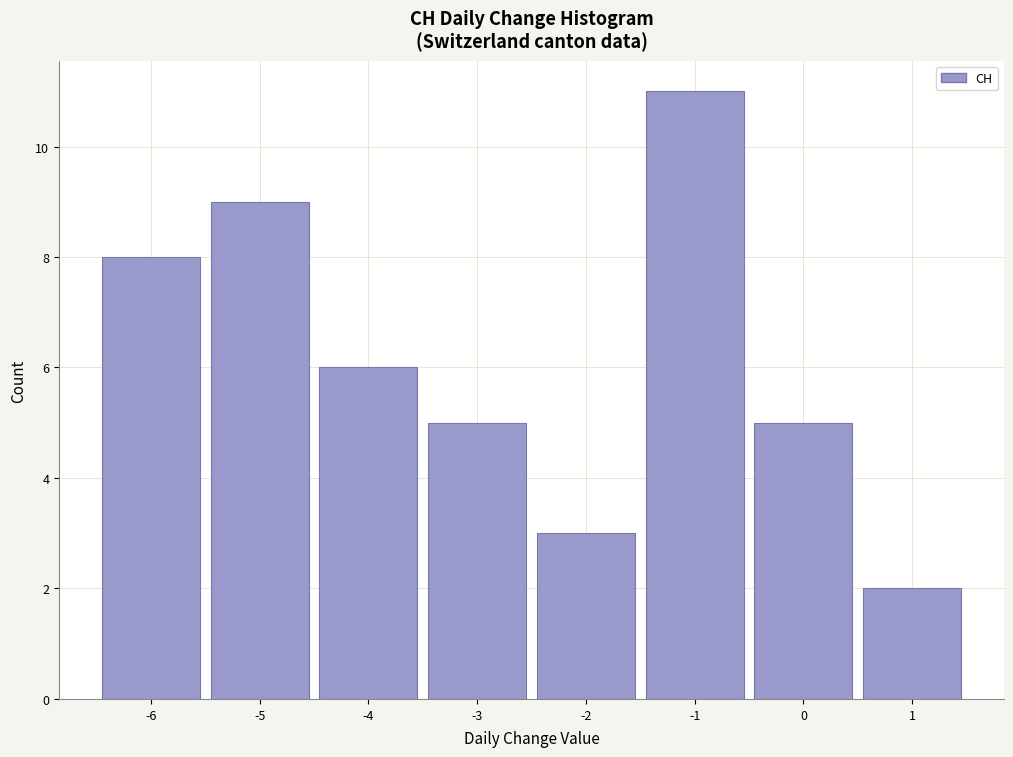

Reading left to right, list every bar in this chart as the range it spans on the x-axis followed by its height. The values are not printed on the chart, so give them approximately, as read against the axis.

-6.5 to -5.5: 8
-5.5 to -4.5: 9
-4.5 to -3.5: 6
-3.5 to -2.5: 5
-2.5 to -1.5: 3
-1.5 to -0.5: 11
-0.5 to 0.5: 5
0.5 to 1.5: 2